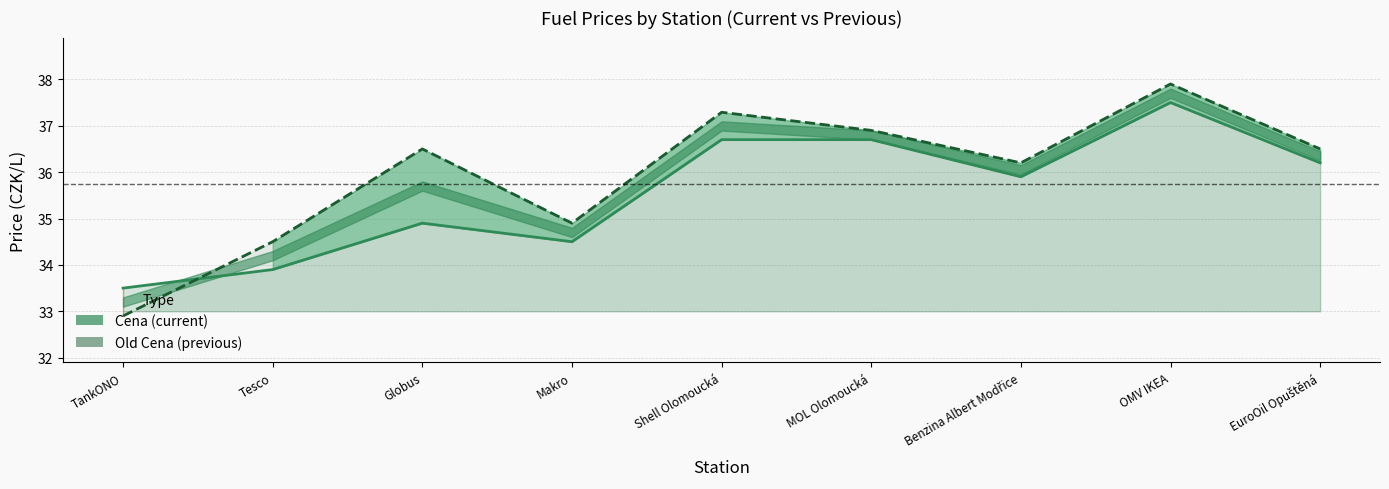

In Cena, how many points are higher than both neighbors (excluding endpoints)?

2